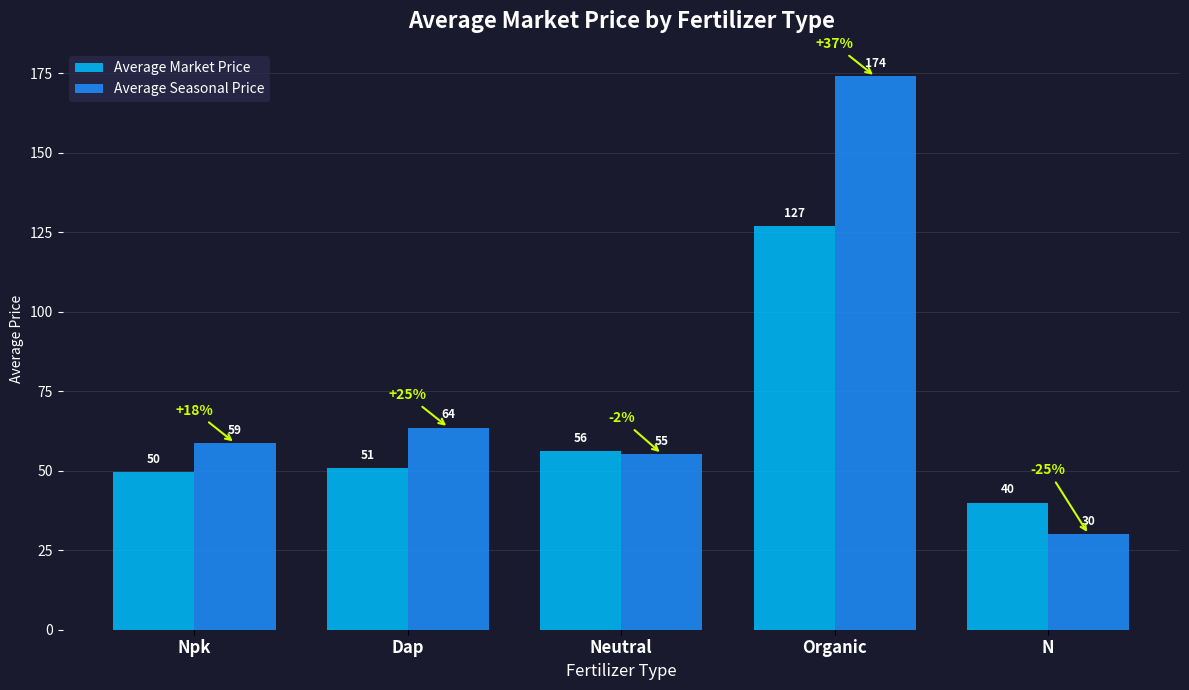

How many bars are there in total?

10